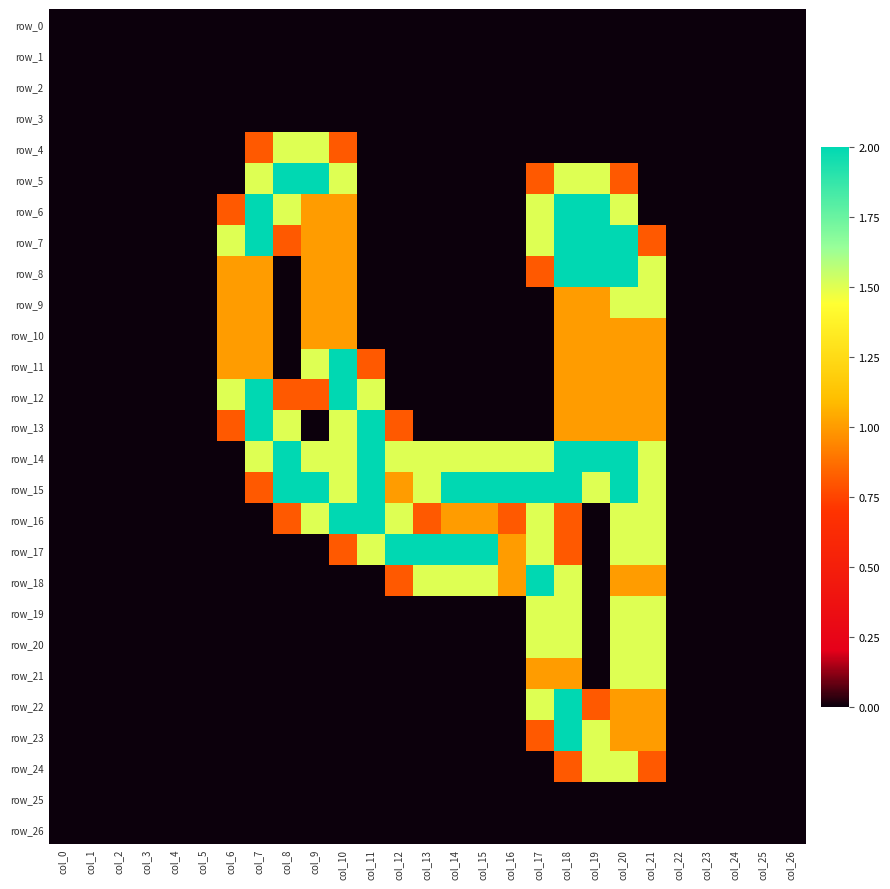

Which has a higher value, col_18 or col_10?

col_18